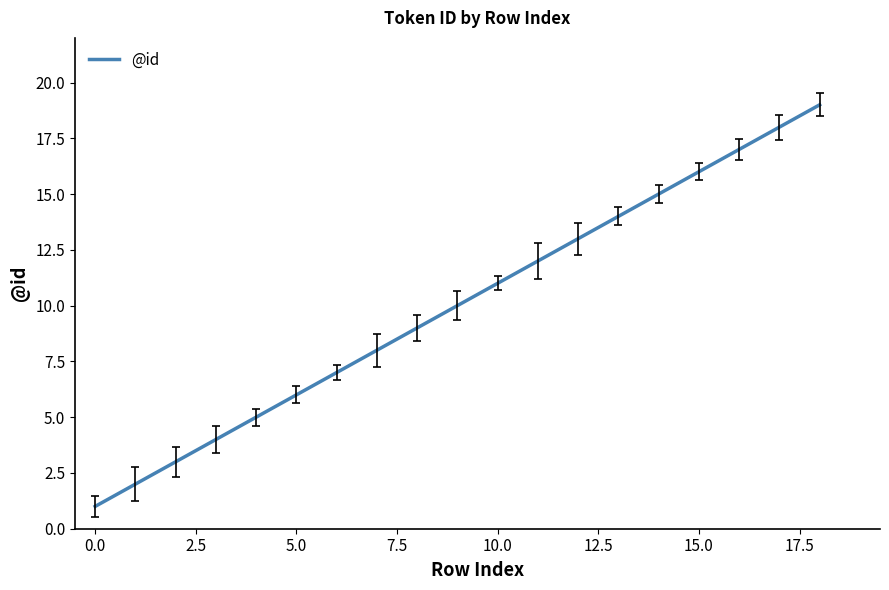

What is the minimum value shown in the chart?

1.0